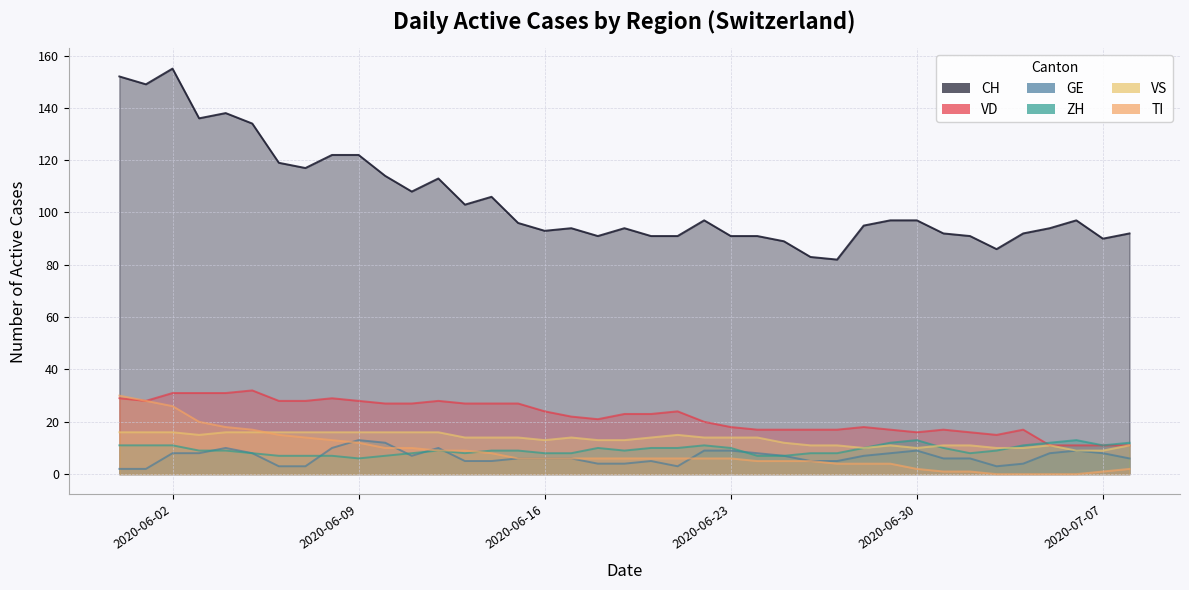

Which category has the highest value in the VD series?

2020-06-05